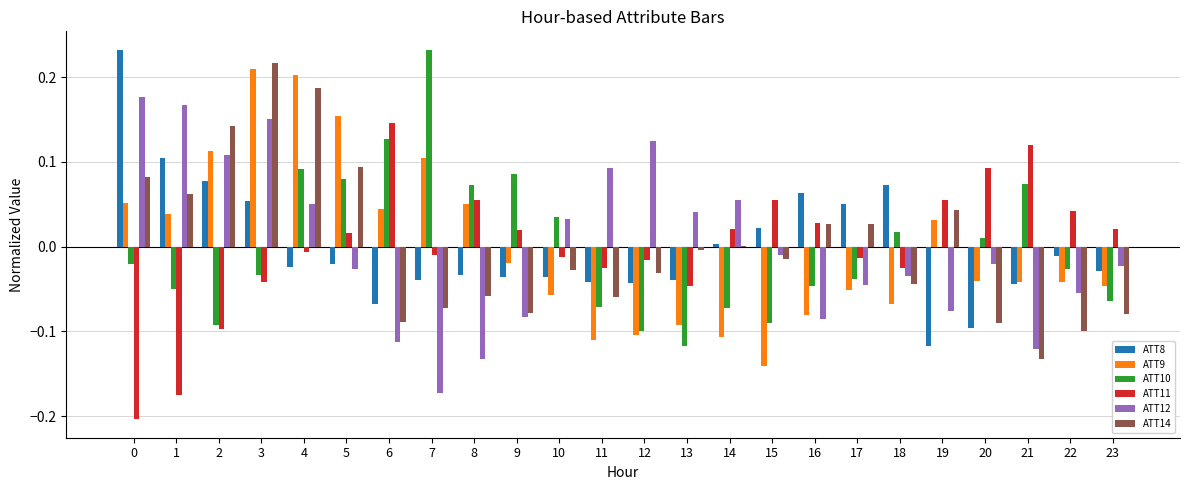

Which category has the highest value in the ATT11 series?

6